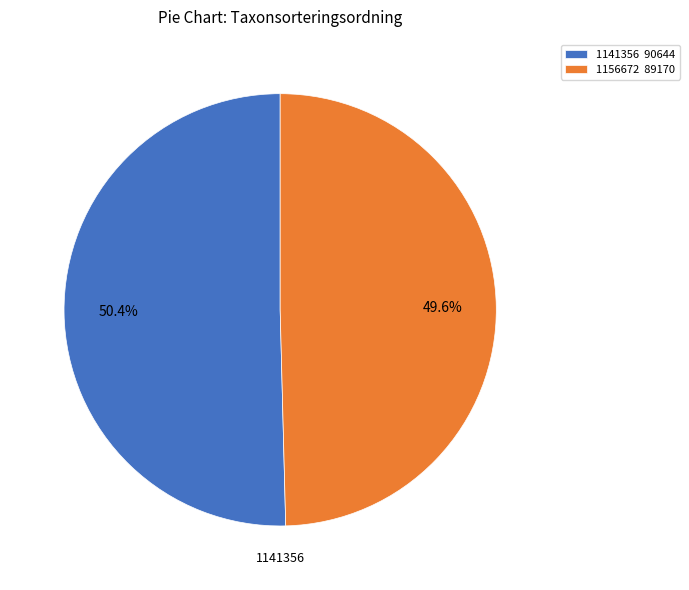

What percentage is the 1141356 slice, to the nearest percent?

50%